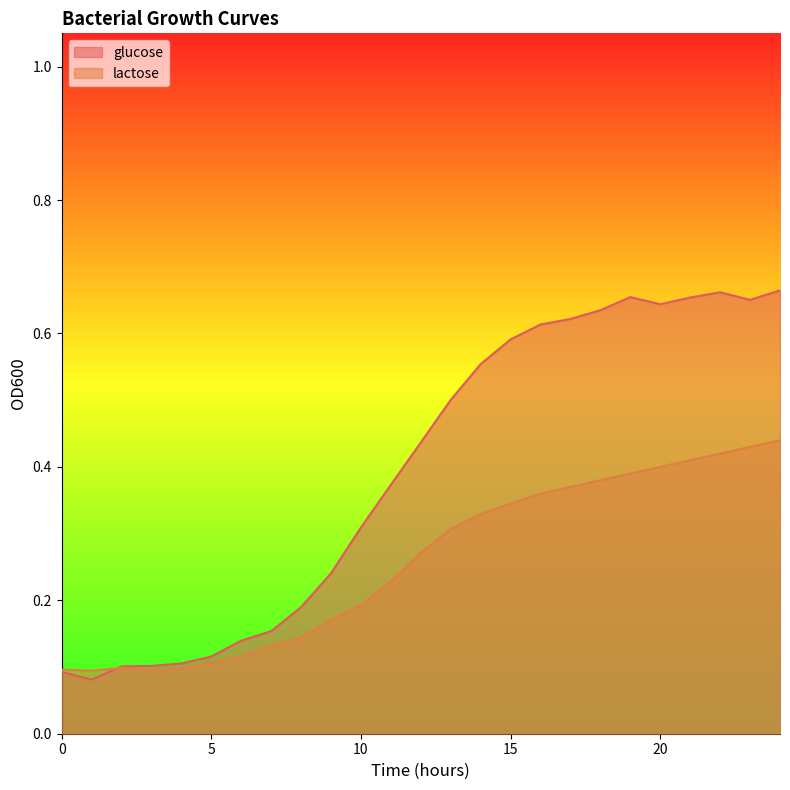

How many lactose values are between 0 and 1?

25